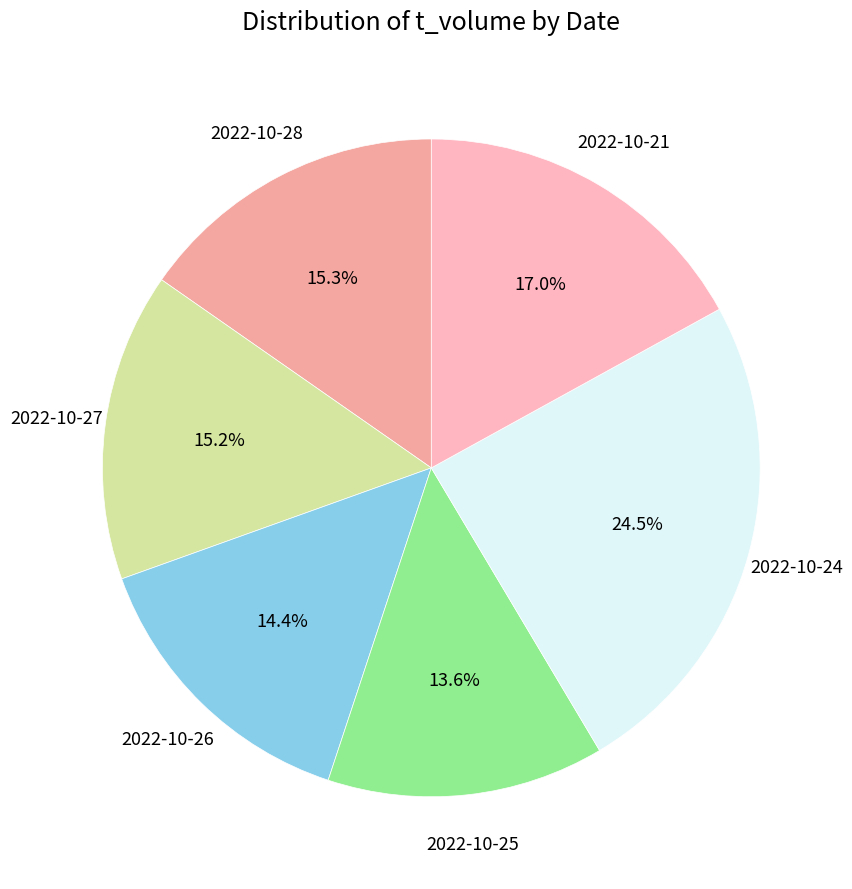

What percentage is the 2022-10-21 slice, to the nearest percent?

17%